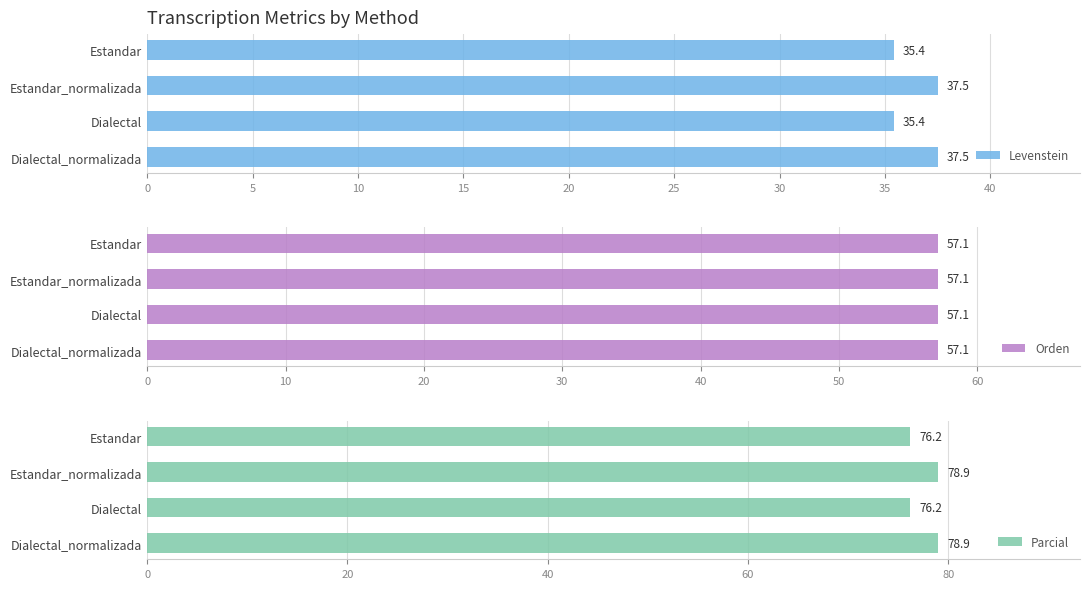

Is it true that Levenstein equals 20.6 at Dialectal_normalizada?

False